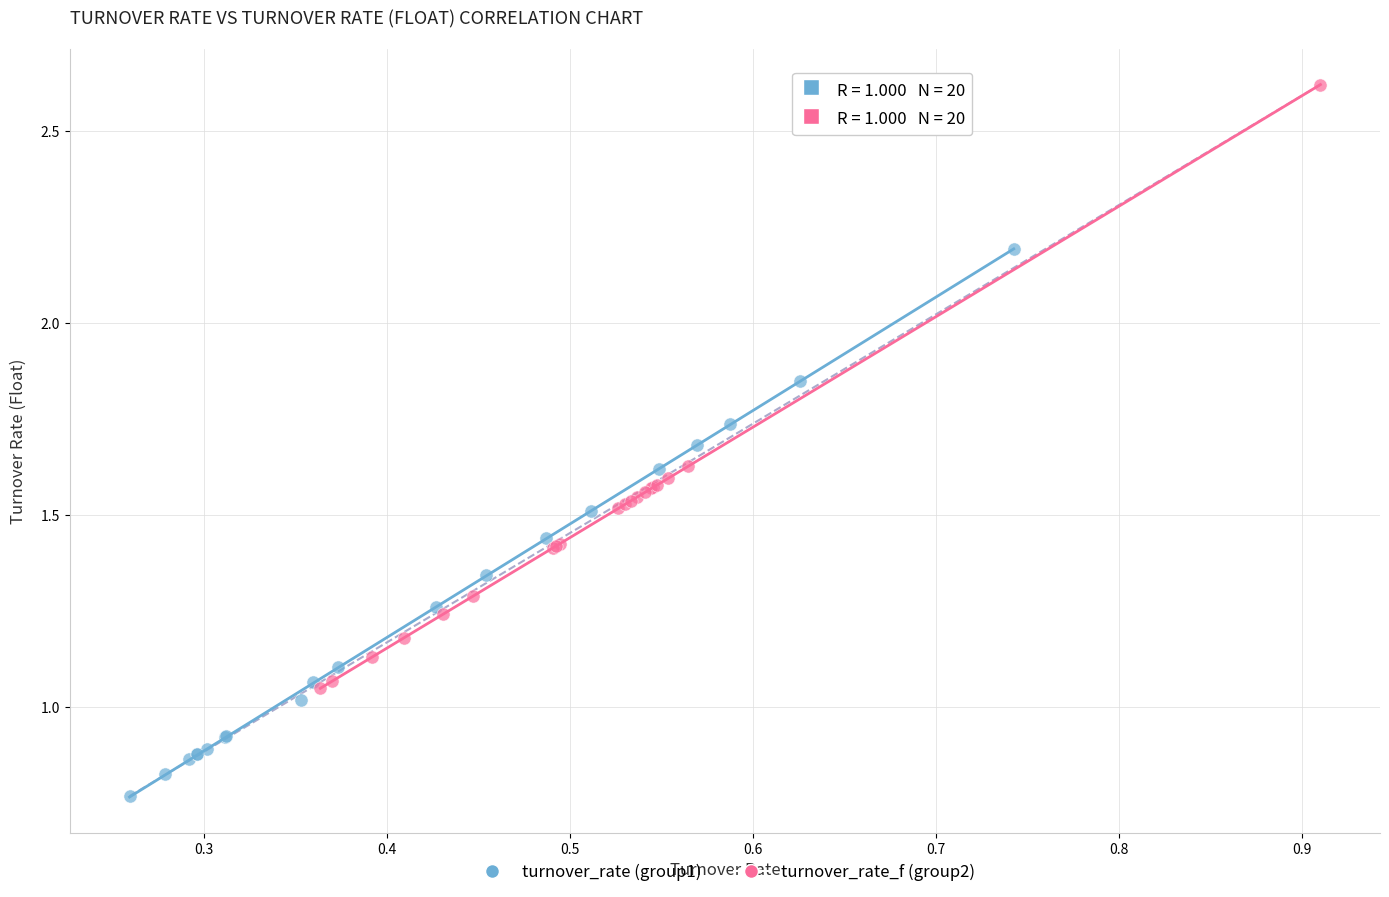

What are all the series names shown in the legend?

turnover_rate (group1), turnover_rate_f (group2)